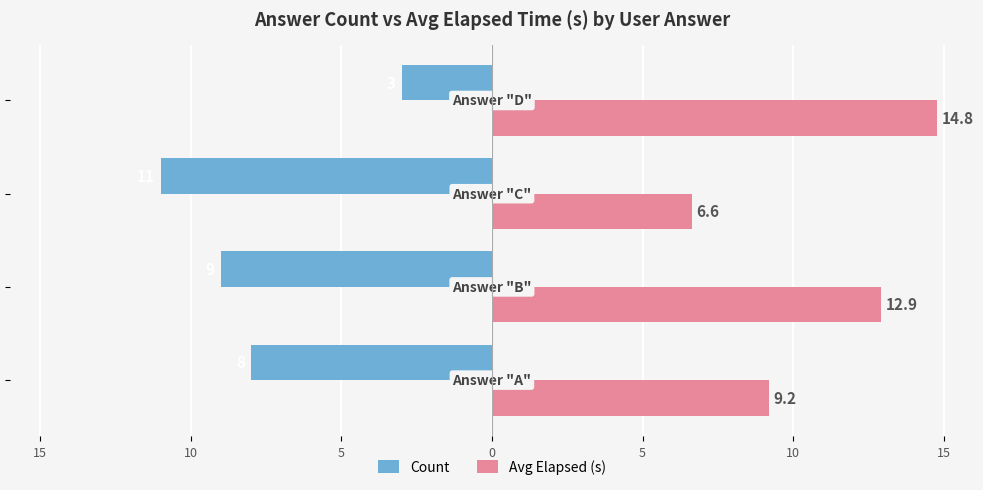

What are all the series names shown in the legend?

Count, Avg Elapsed (s)